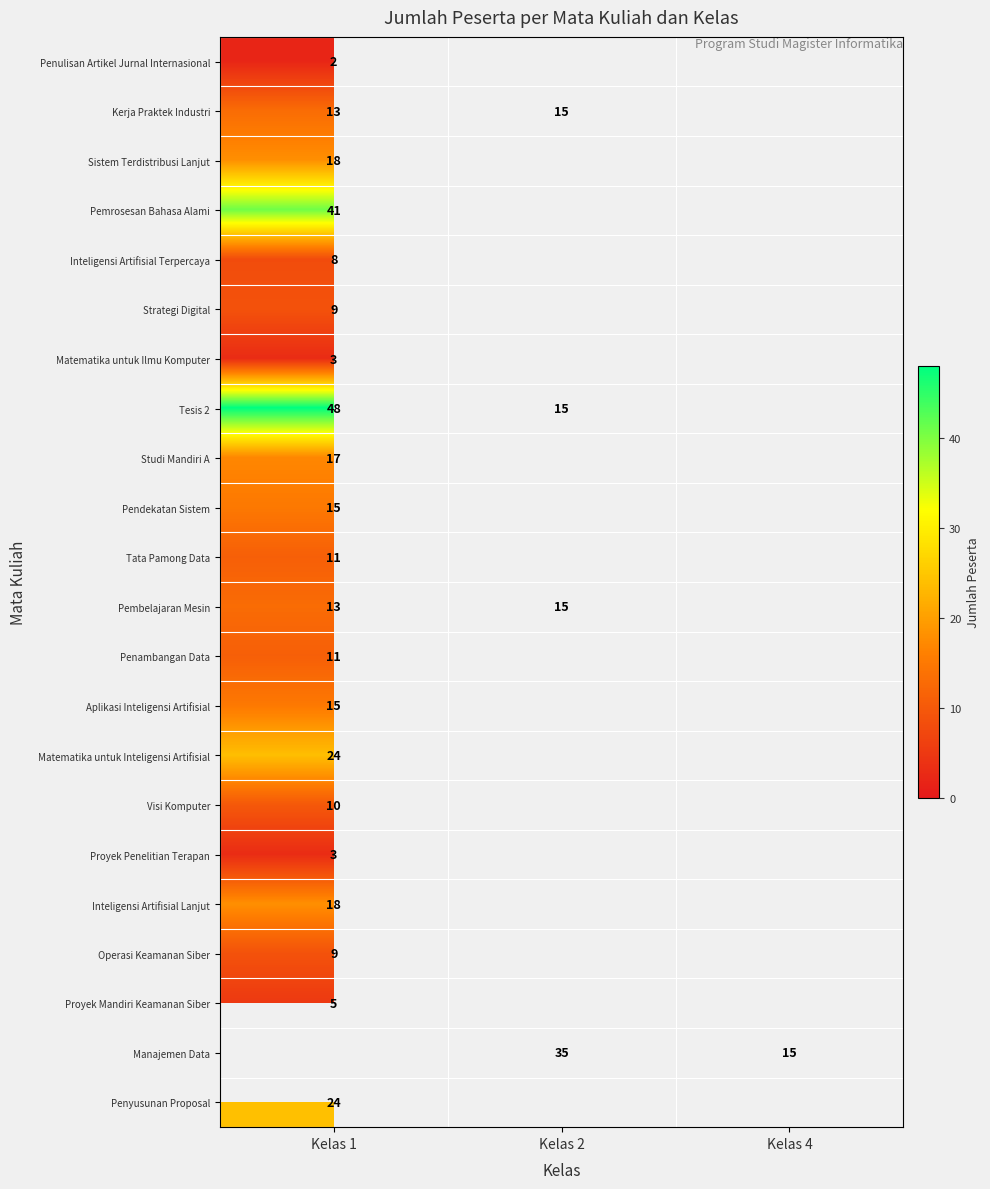

What is the greatest value displayed?

48.0